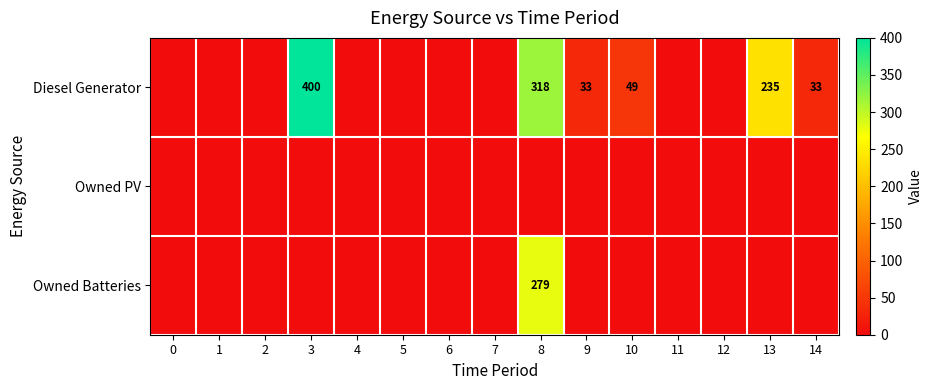

Between 6 and 12, which series saw the biggest shift?

Diesel Generator